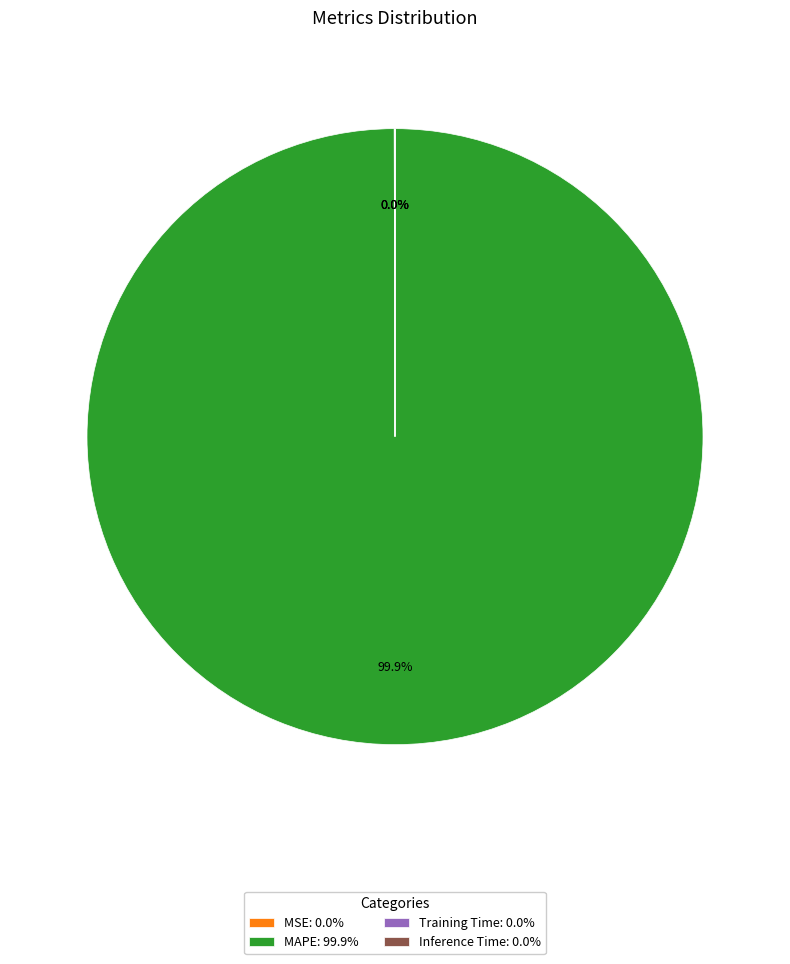

Does MAPE: 99.9% account for over 50% of the chart?

Yes